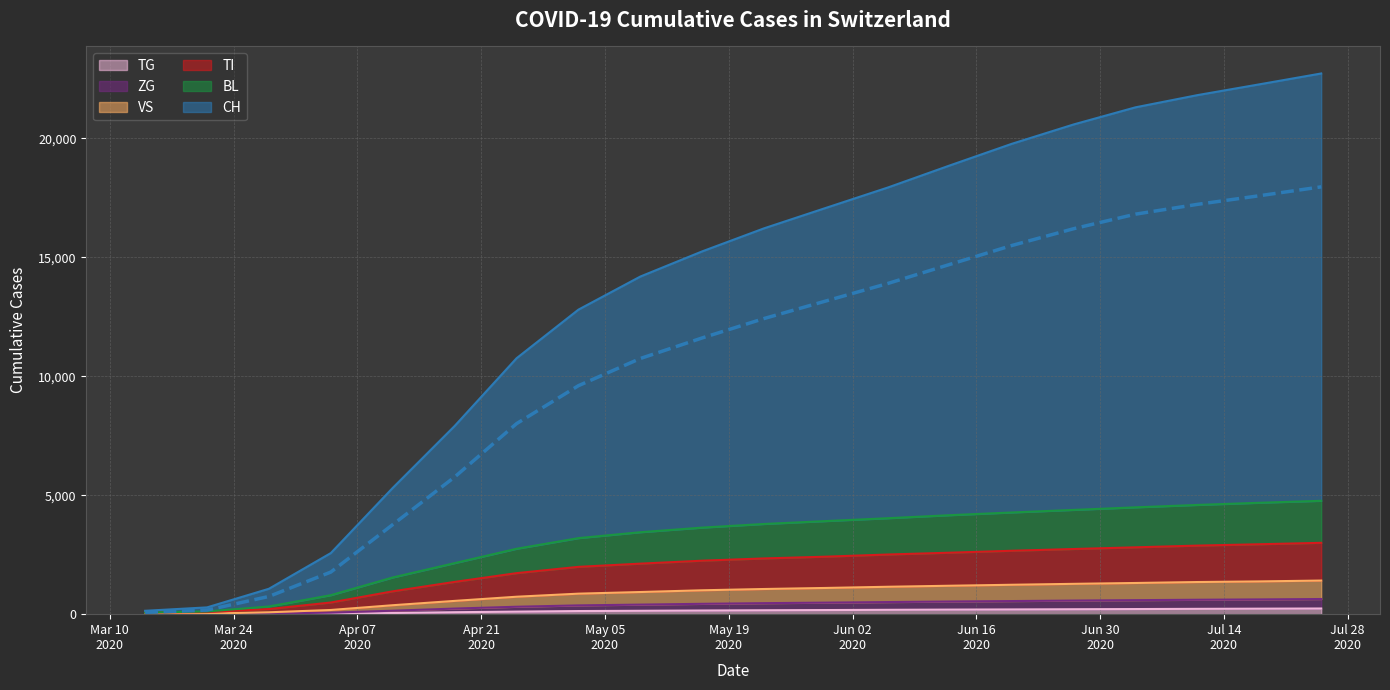

What position from the left is Jun 16
2020?

8